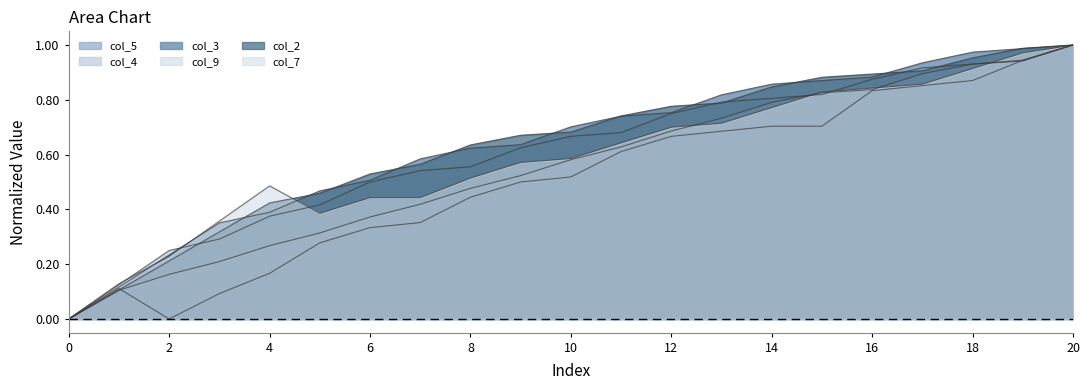

How many values in col_4 are above zero?

20